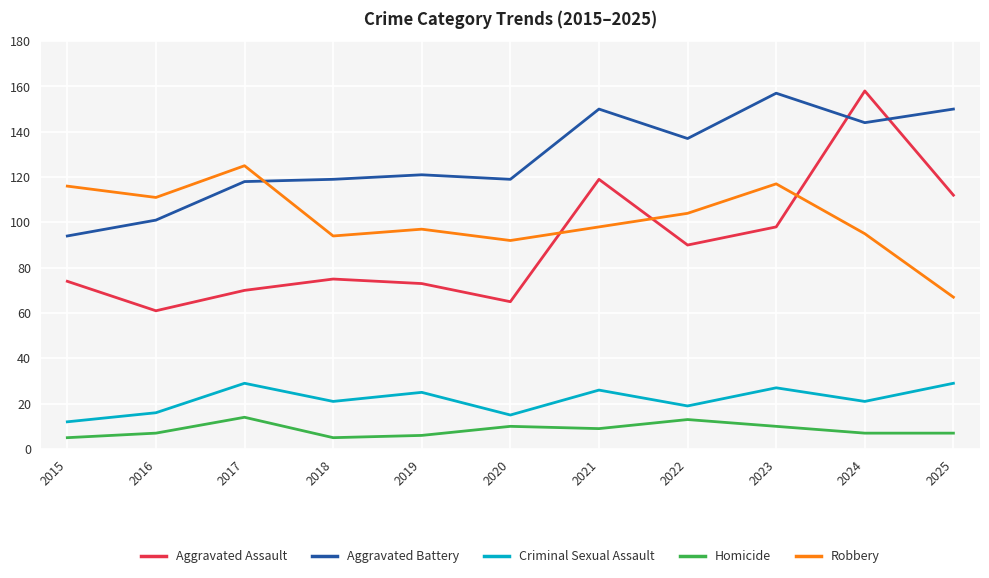

True or false: Aggravated Battery and Aggravated Assault intersect in this chart.

True